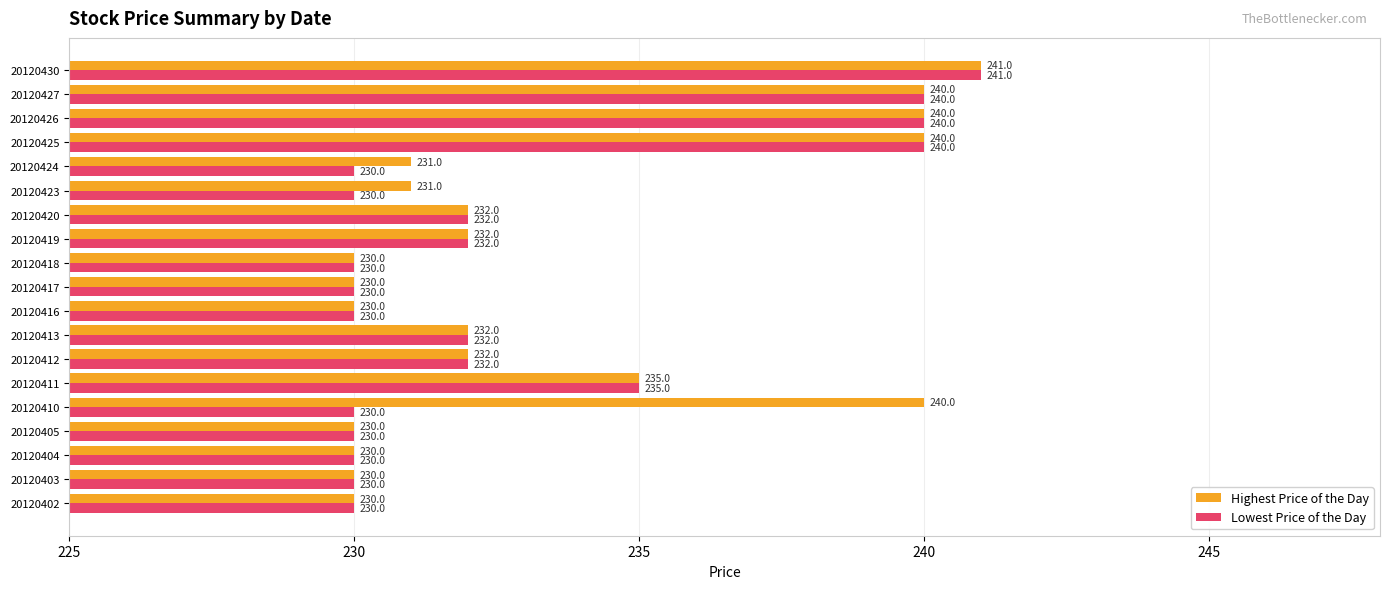

What is the difference between the maximum and minimum values in the Lowest Price of the Day series?

11